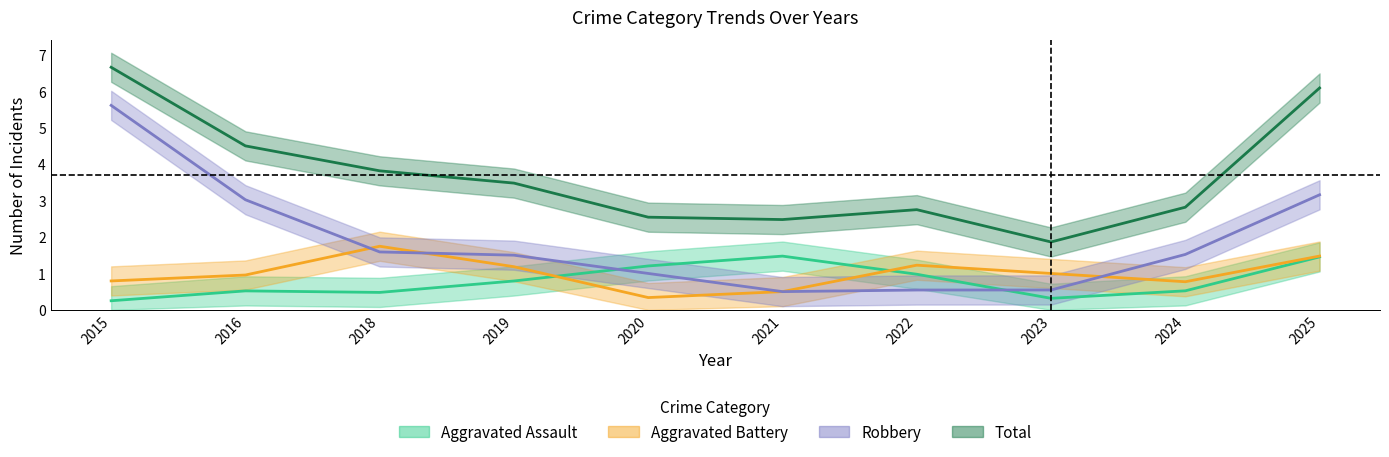

Which series has the widest spread of values?

Robbery